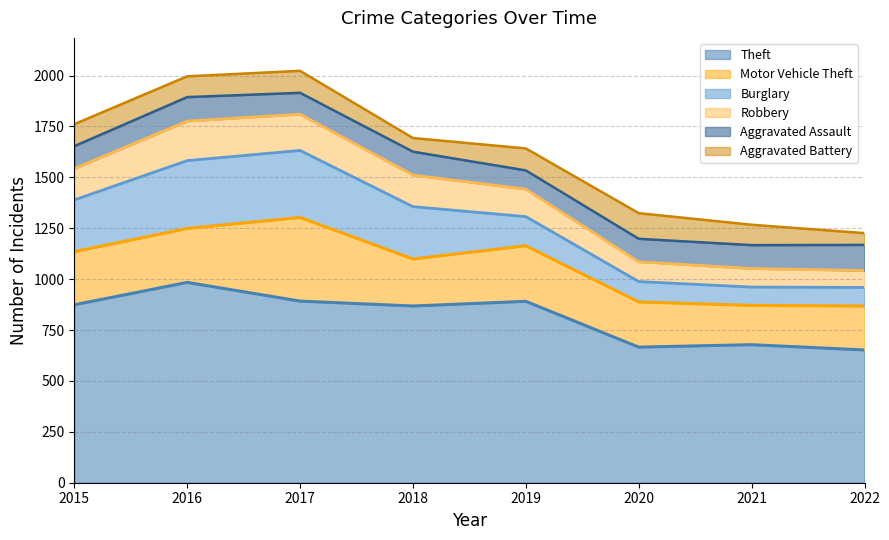

What is the maximum value shown in the chart?

984